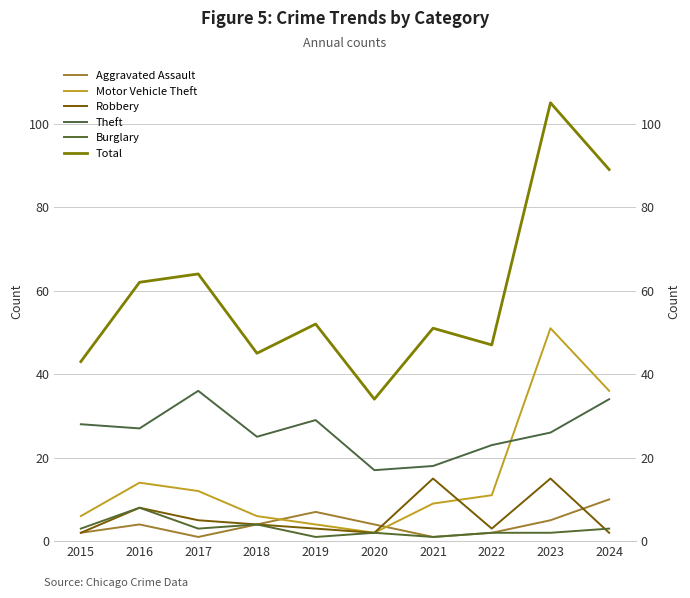

Read the Robbery value at 2016, to the nearest 10.

10